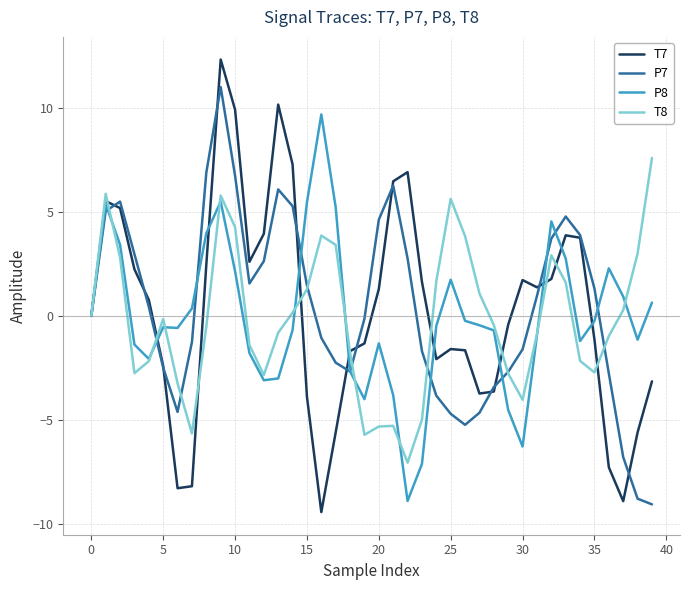

What is the difference between the maximum and second lowest values in the P7 series?

19.8